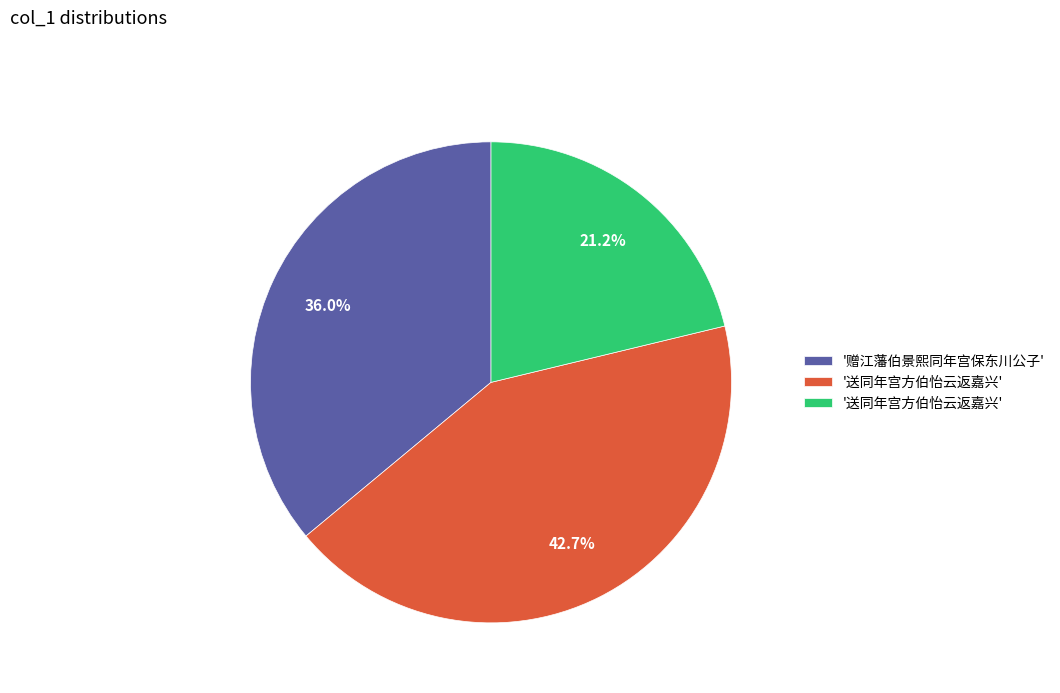

Is there any slice that represents more than half of the pie?

No